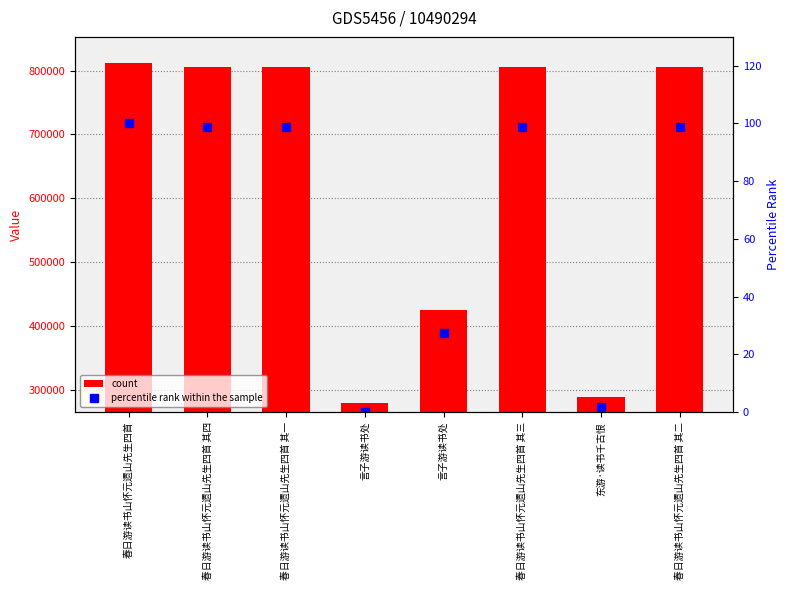

Reading left to right, list all the values displayed in this chart.

col_0: 812198.0	805111.0	805108.0	278650.0	425320.0	805110.0	288266.0	805109.0
percentile rank within the sample: 100.0	98.7	98.7	0.0	27.5	98.7	1.8	98.7